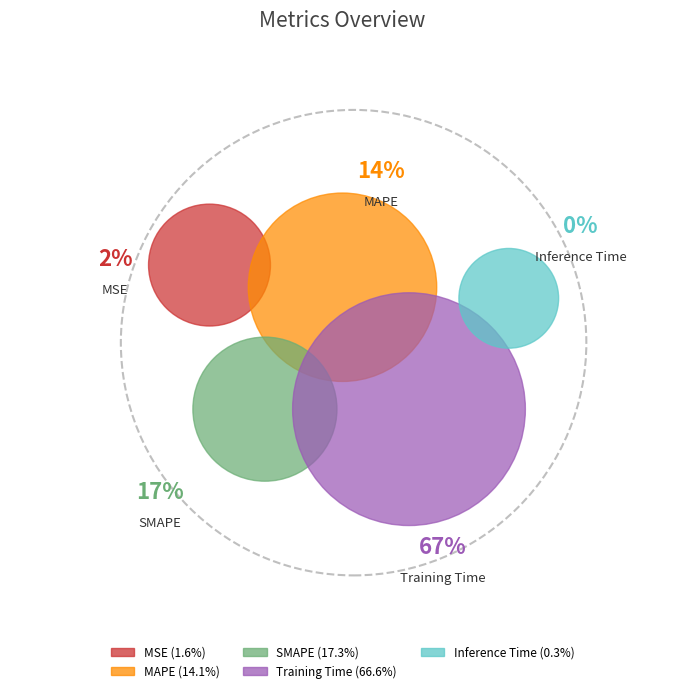

Rank the categories by value from highest to lowest.

Training Time, SMAPE, MAPE, MSE, Inference Time